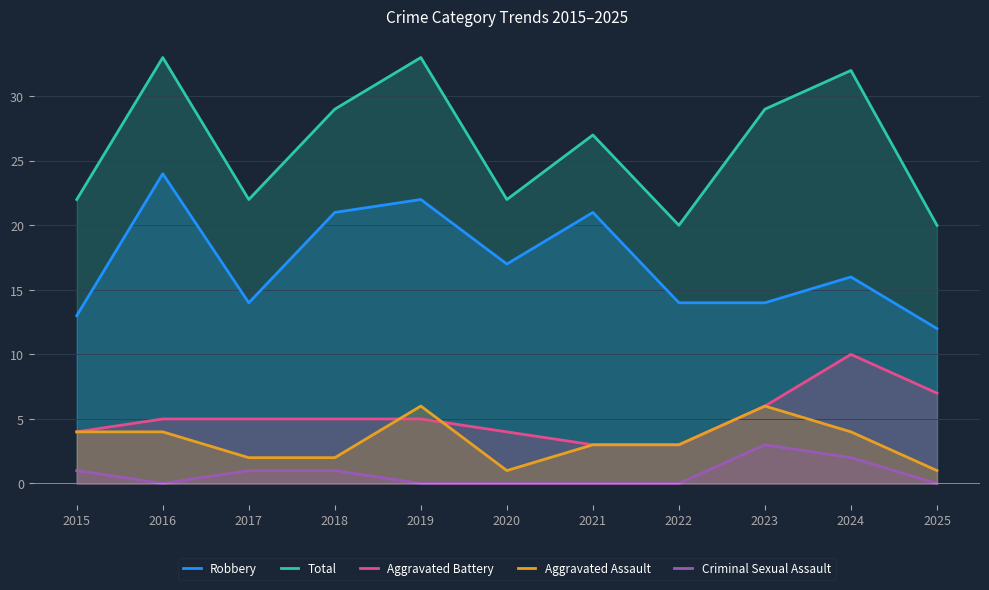

True or false: Criminal Sexual Assault has a value of 2 at 2024.

True